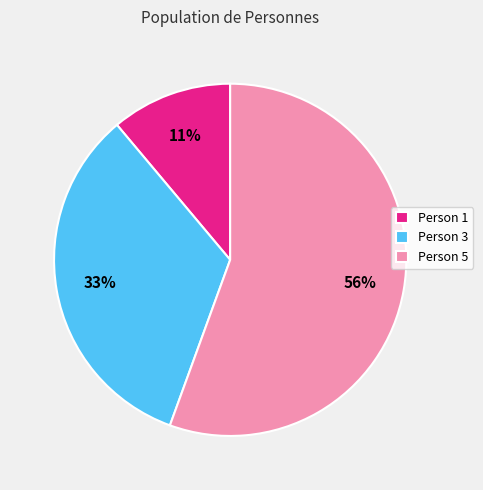

Which has a higher value, Person 1 or Person 5?

Person 5